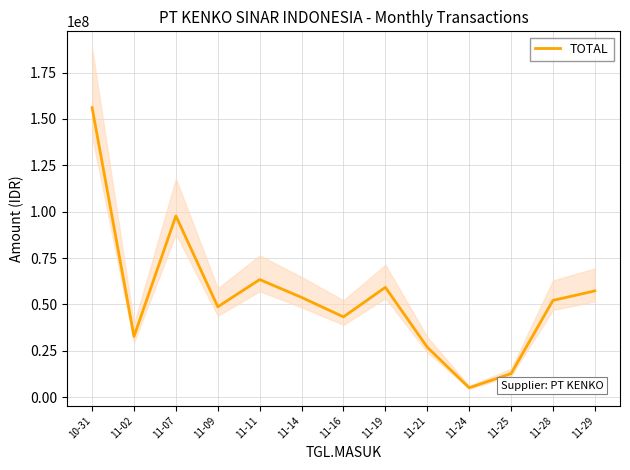

What is the average value?

54571083